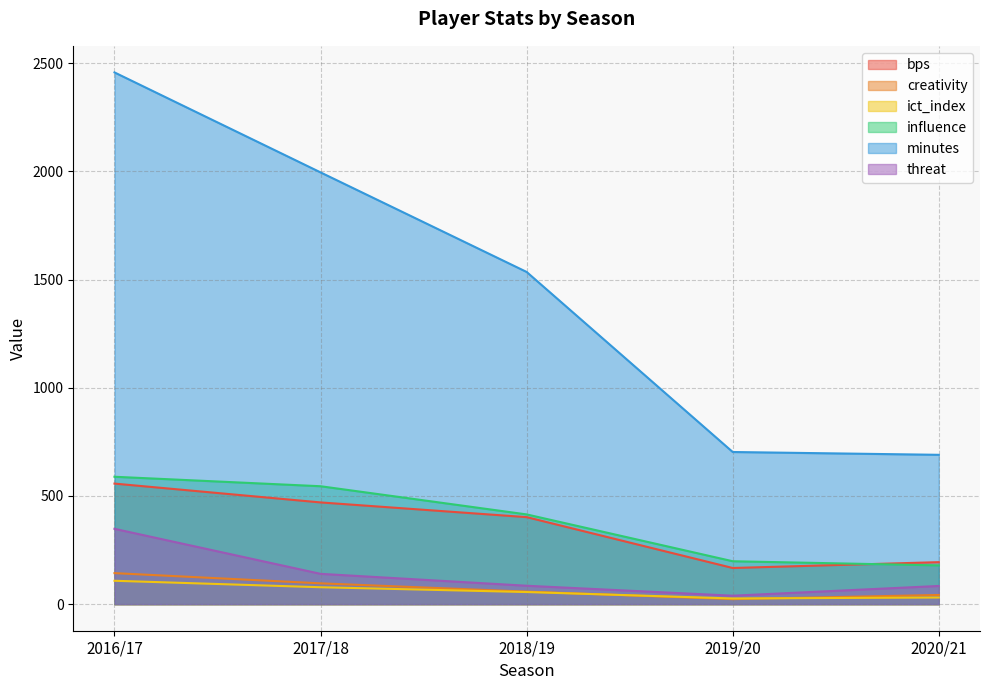

True or false: influence and bps intersect in this chart.

True